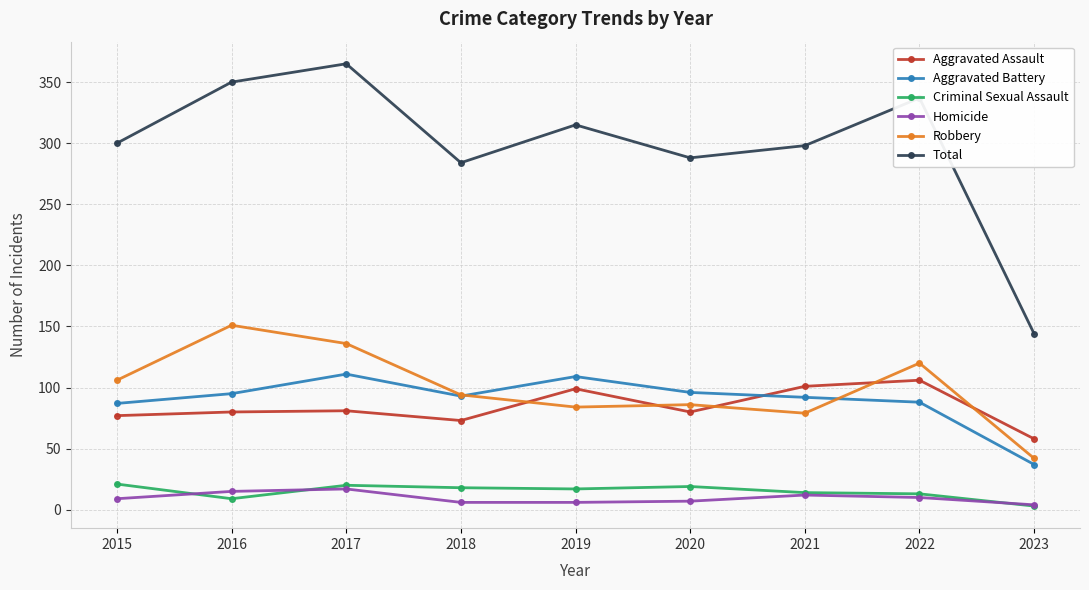

Which series has the widest spread of values?

Total